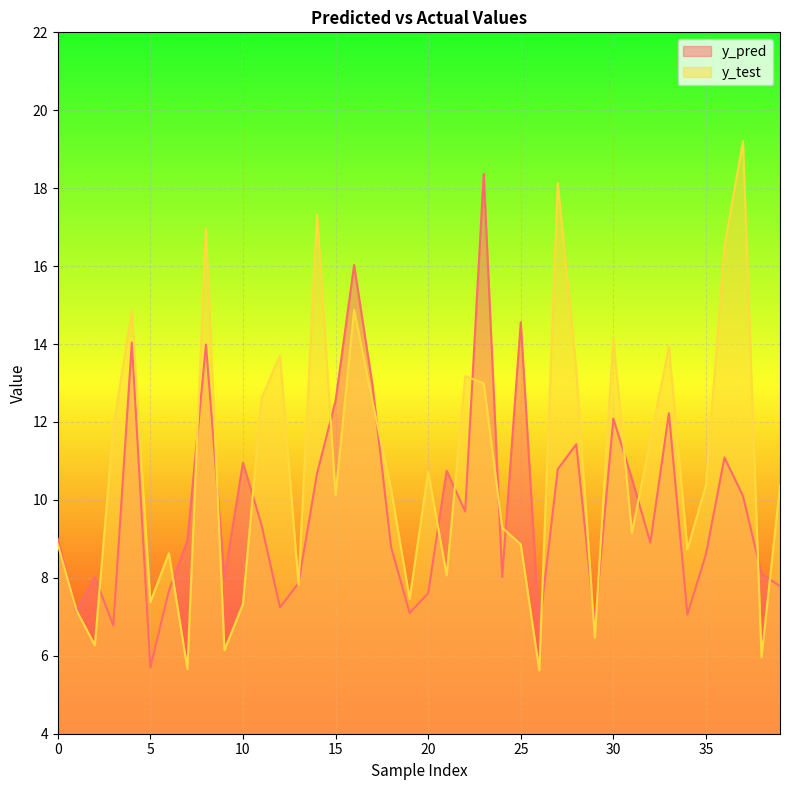

After their last crossing, which series has the higher values: y_test or y_pred?

y_test